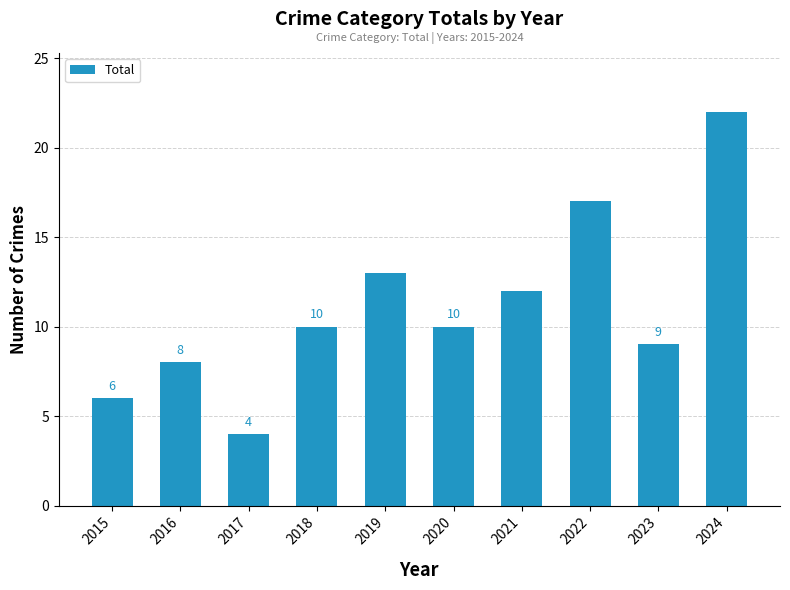

How many distinct data groups are displayed?

1